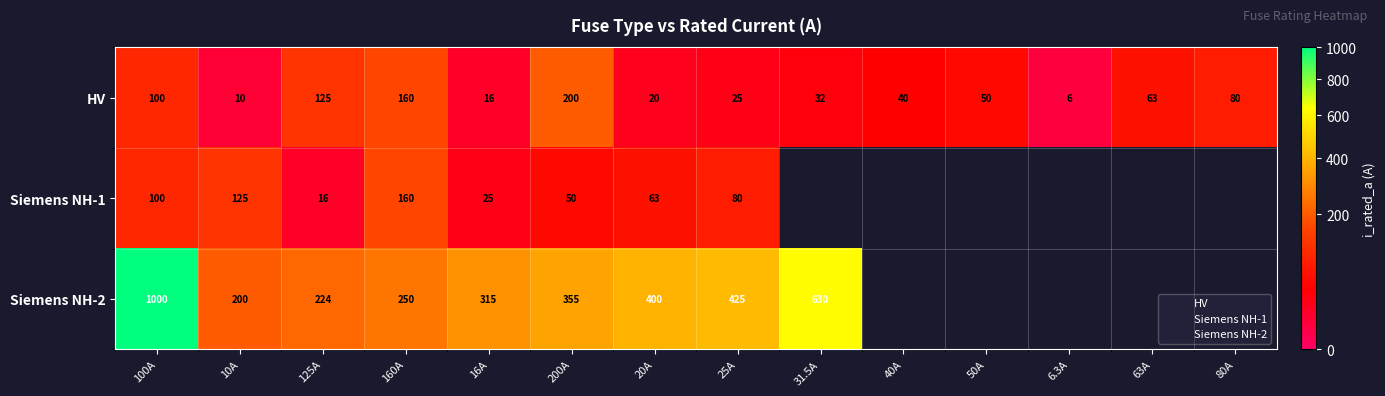

Is it true that the value at HV 160A is 160.0?

True